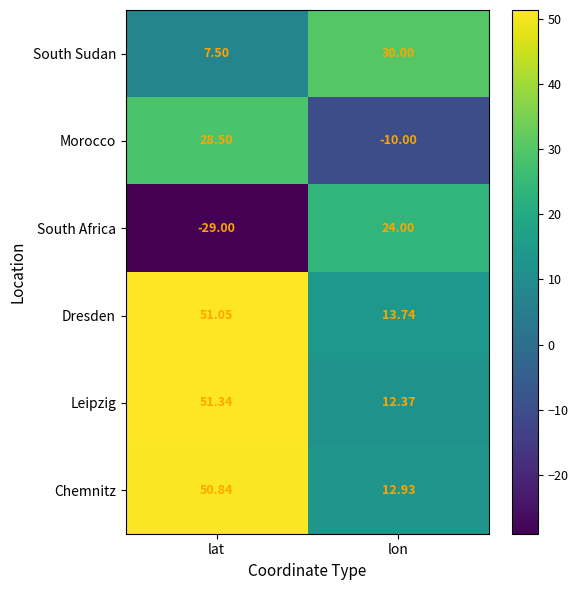

Which category has the lowest value across all series?

lat